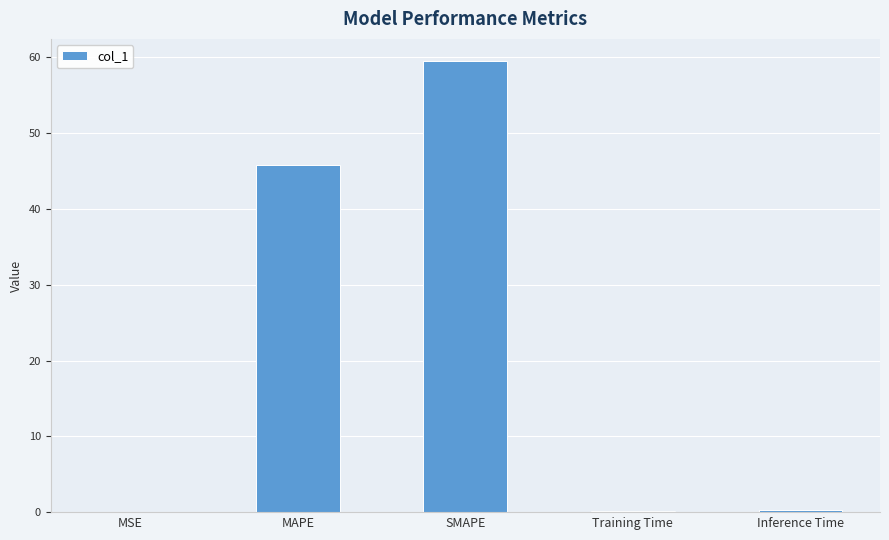

Is it true that the value at MAPE is 76.6?

False